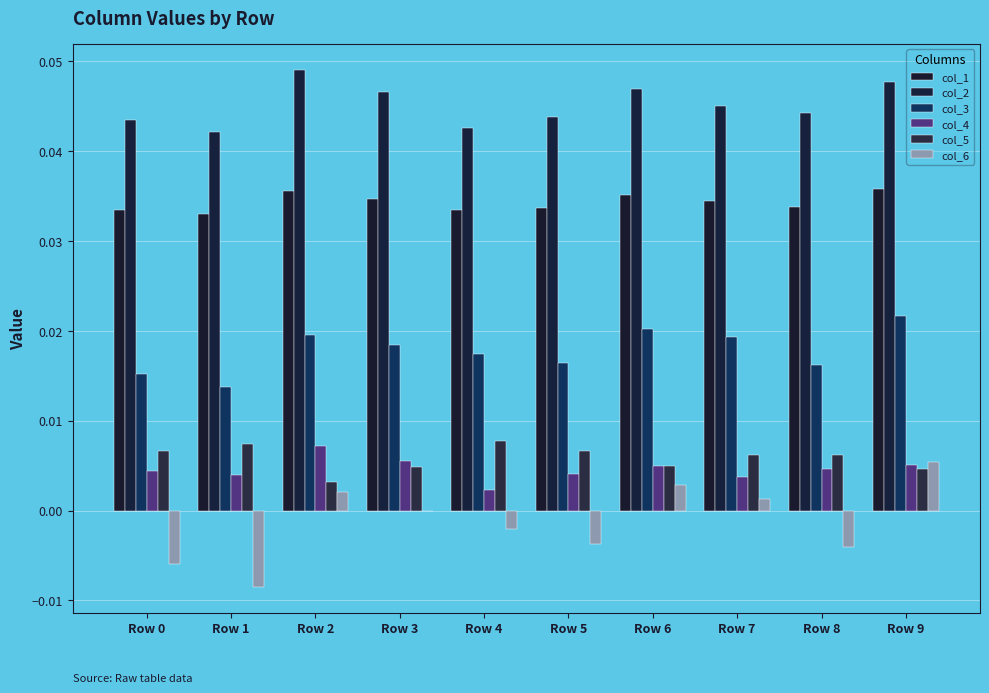

Between Row 2 and Row 8, which series saw the biggest shift?

col_6